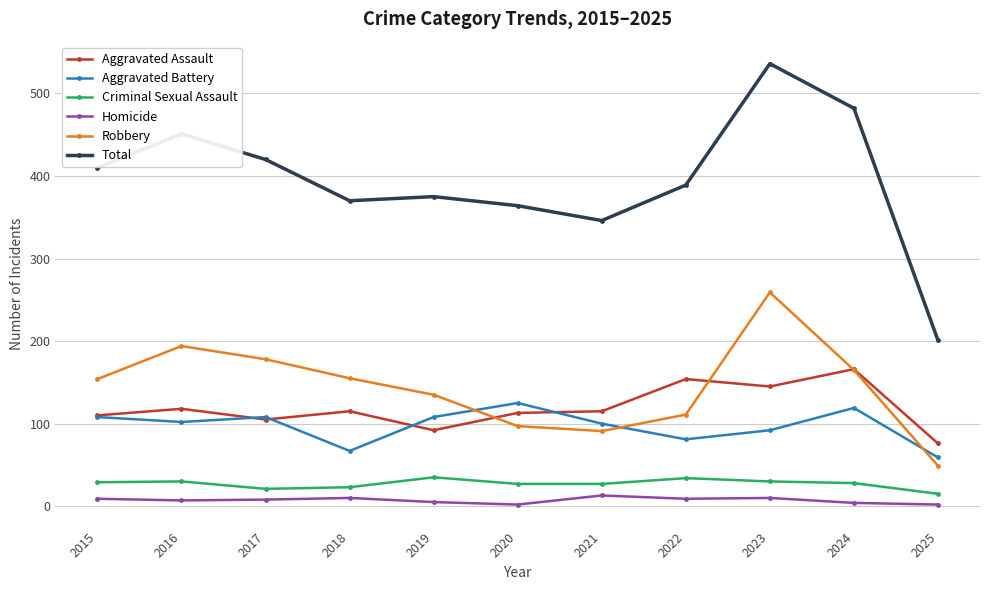

Where does the Homicide series first go above 8?

2015